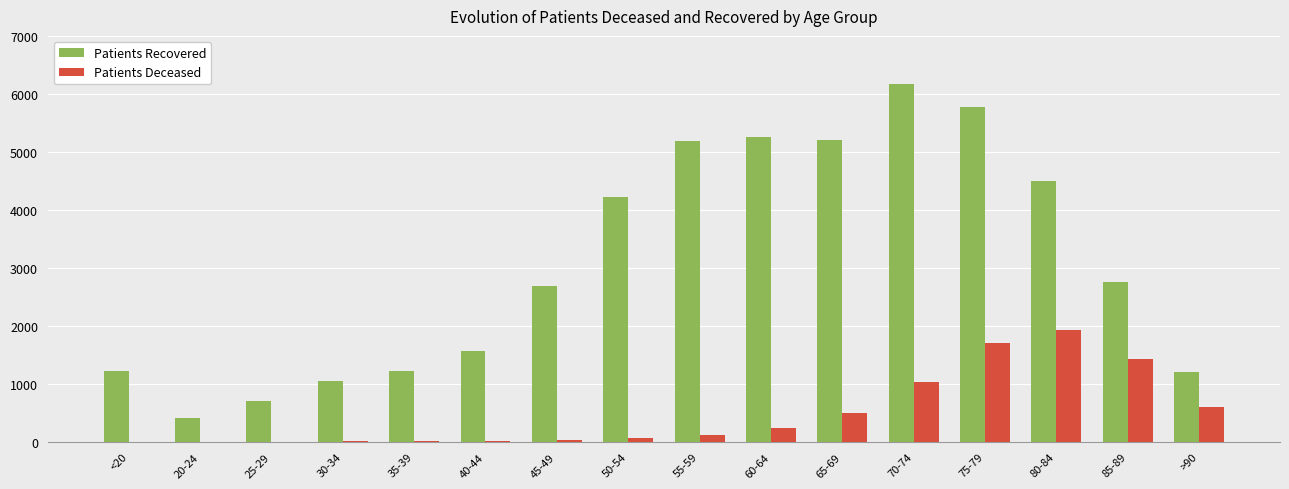

The value of Patients Recovered at 40-44 is 1566. True or false?

True